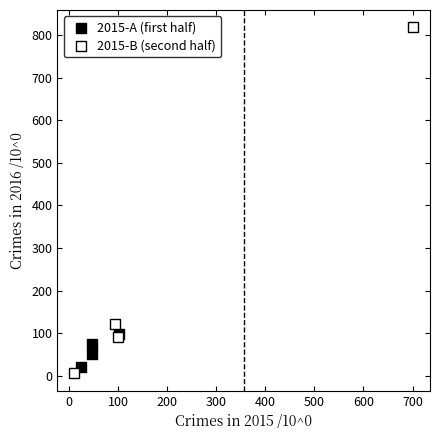

Which series has the widest spread of Y values?

2015-B (second half)